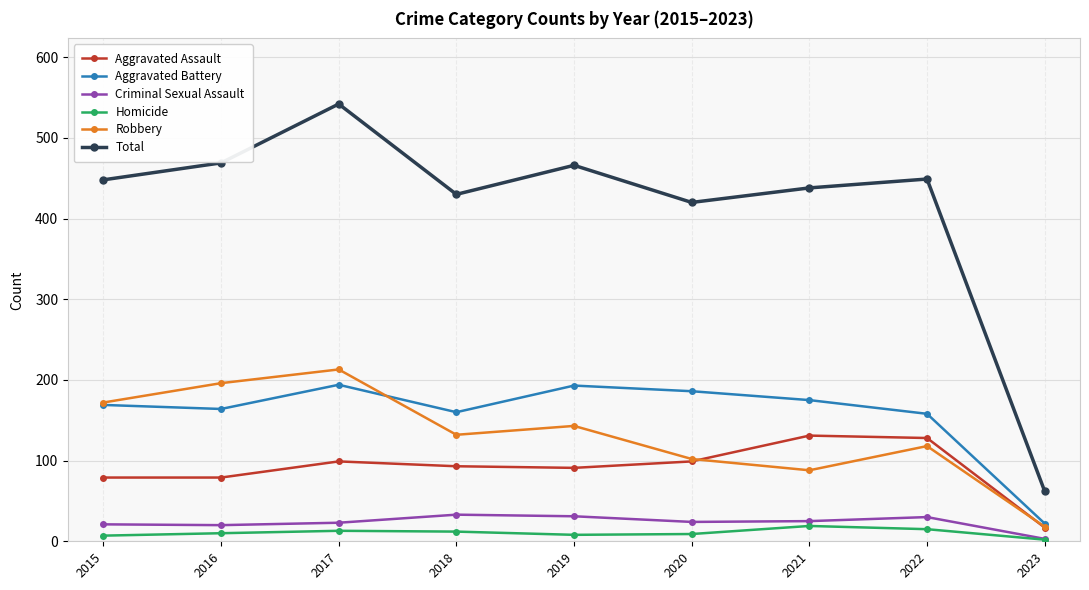

Which series has the largest range (max minus min)?

Total